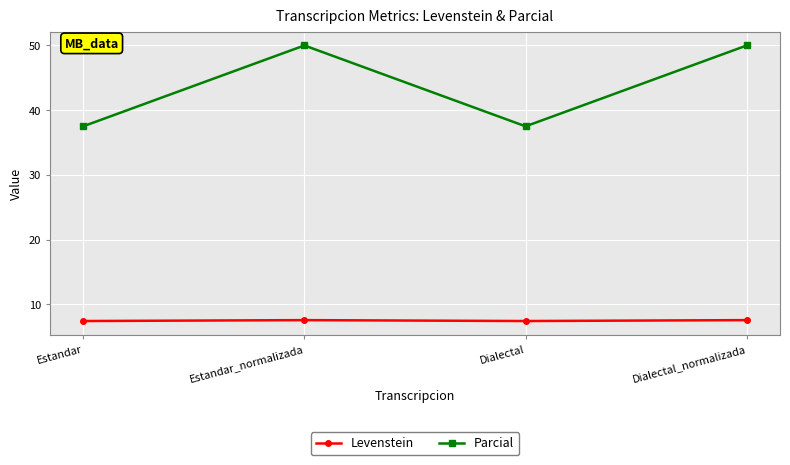

What is the approximate value of Parcial at Estandar_normalizada?

50.0